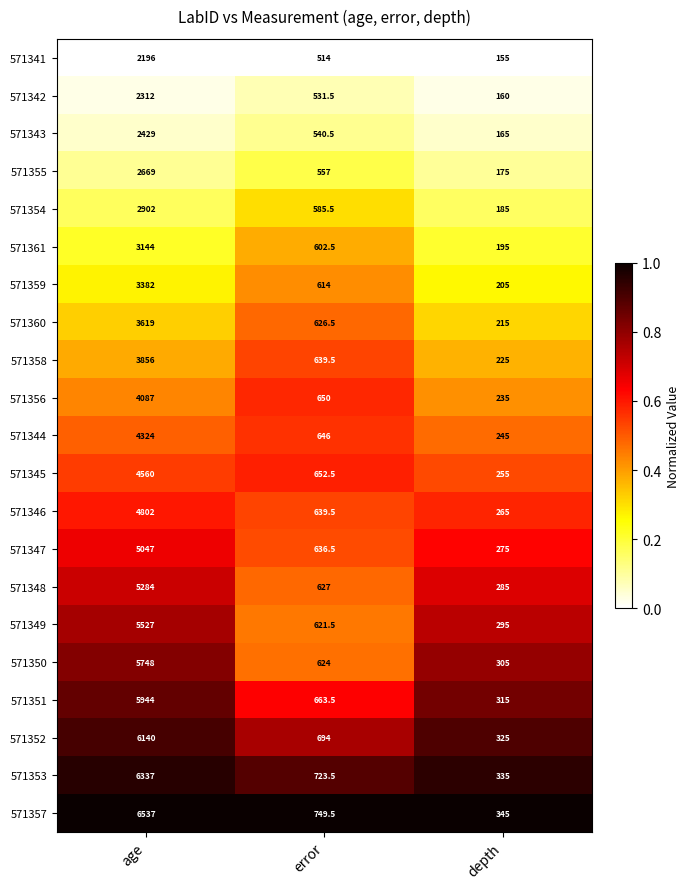

At which category is the sum across all series the highest?

age